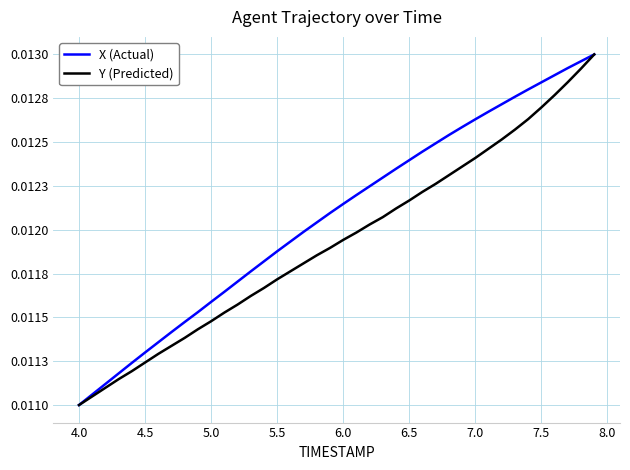

Which series has the largest range (max minus min)?

X (Actual)